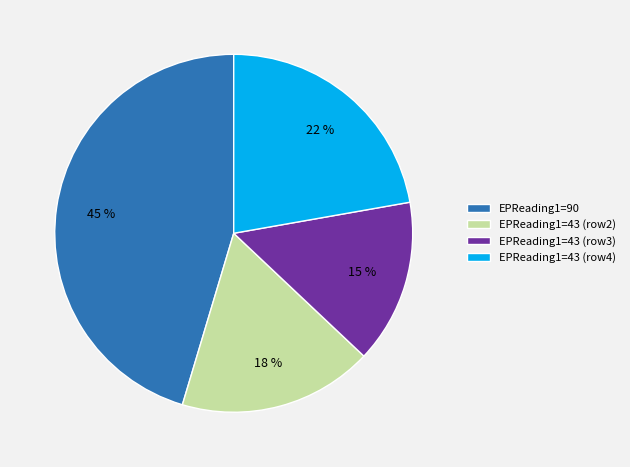

To the nearest percent, what is the average slice percentage?

25%